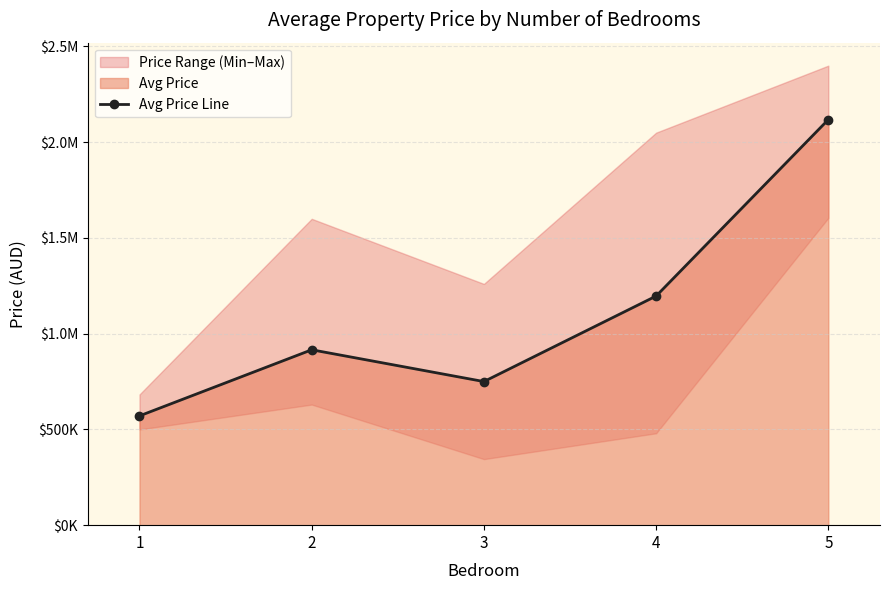

Which has a higher value, 1 or 2?

2